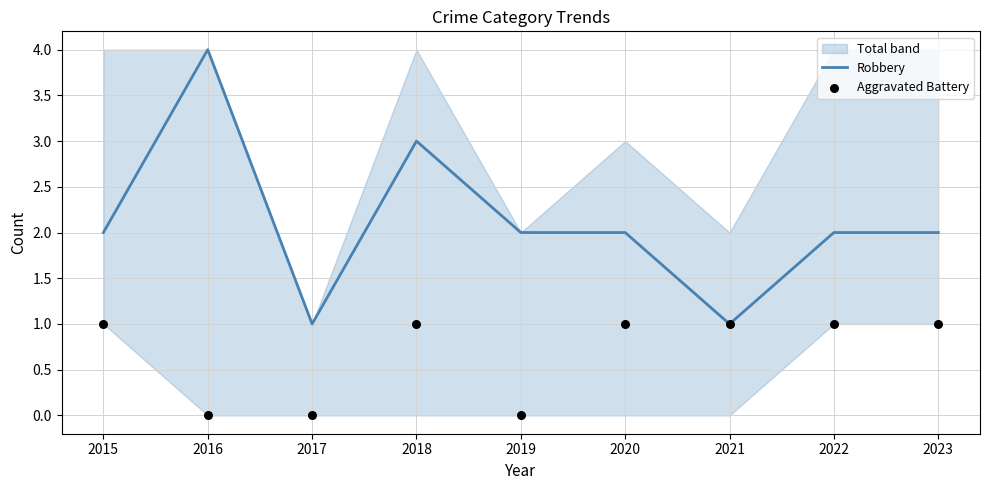

Which series has the largest total across all categories?

Robbery